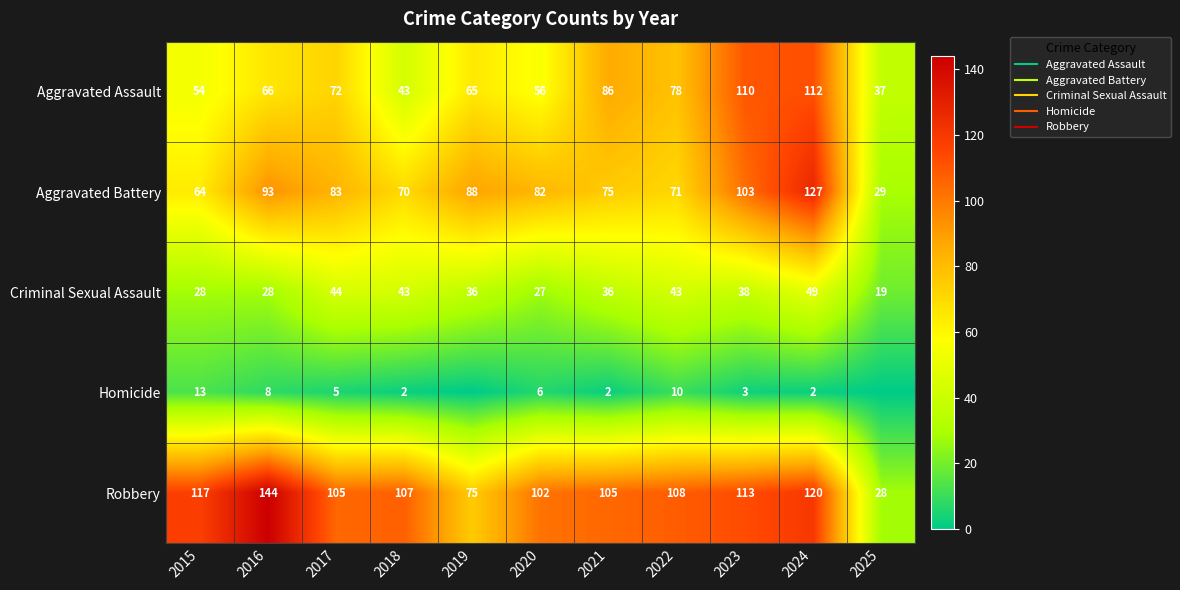

At which label is Robbery closest to 86?

2019